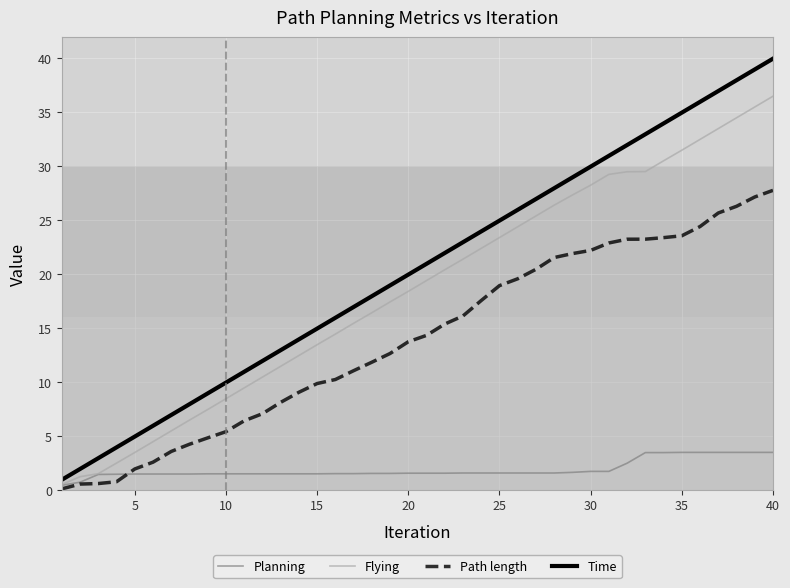

What is the minimum value for Path length?

0.1